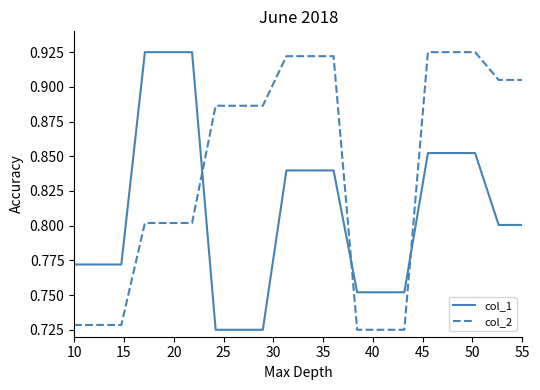

True or false: col_2 and col_1 intersect in this chart.

True